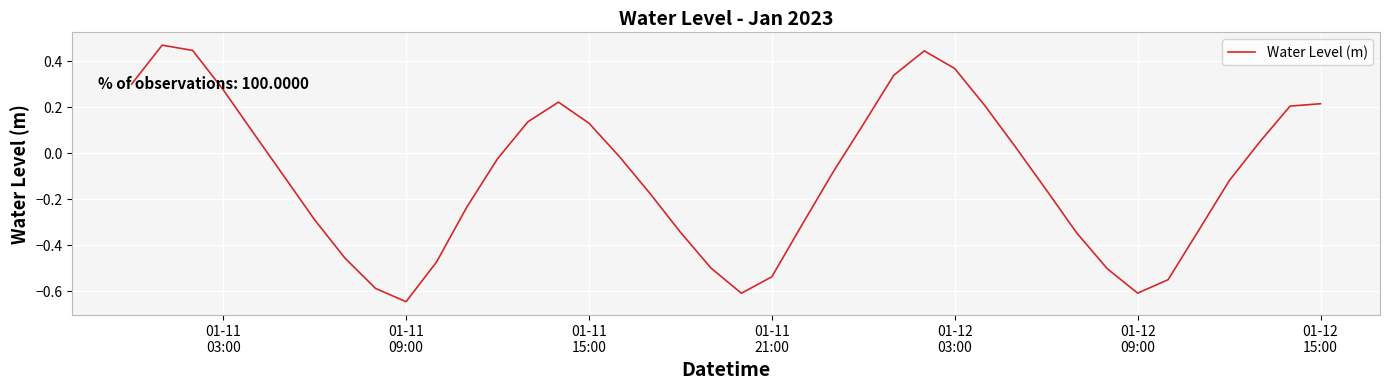

What is the difference between the second highest and minimum values?

1.1